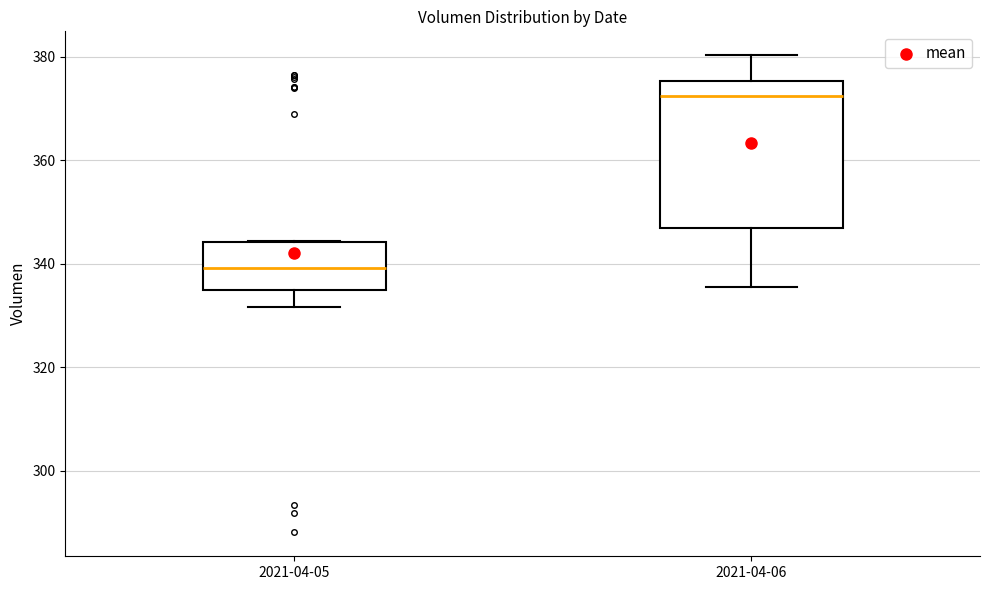

Which box is the tallest, from its lower edge to its upper edge?

2021-04-06